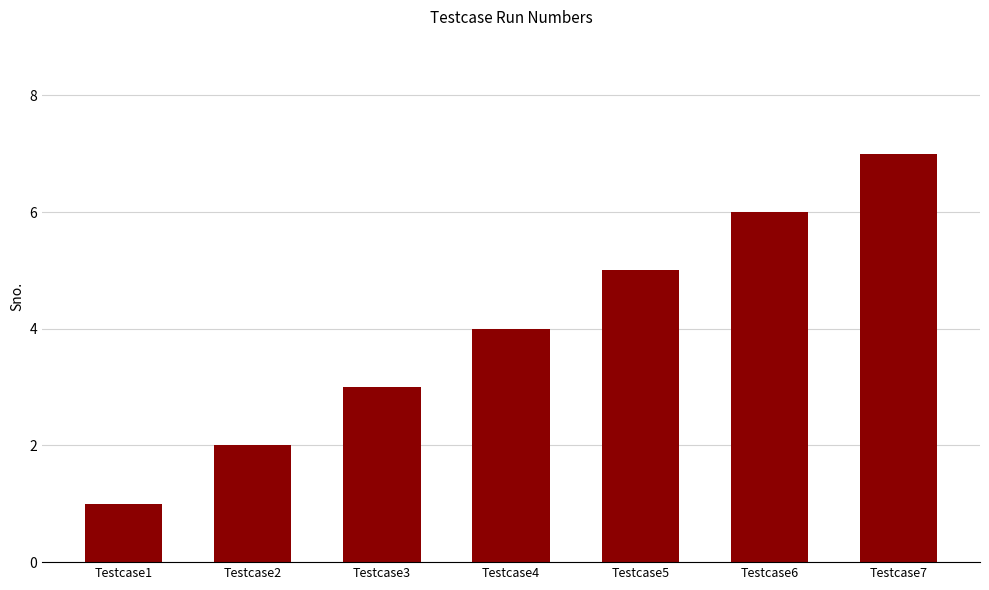

What is the ratio of the value at Testcase2 to the value at Testcase3?

0.7